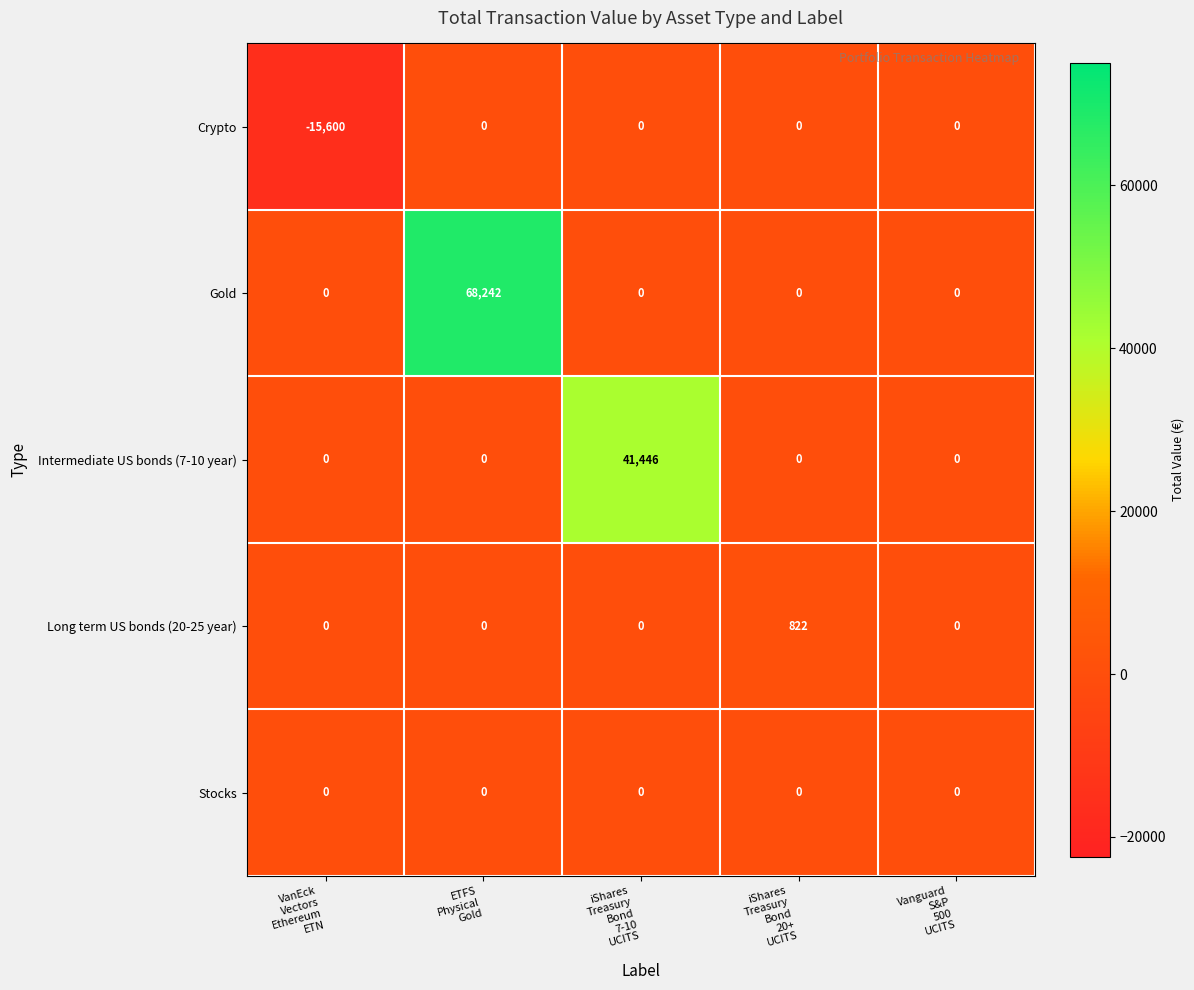

What is the minimum value for Crypto?

-15600